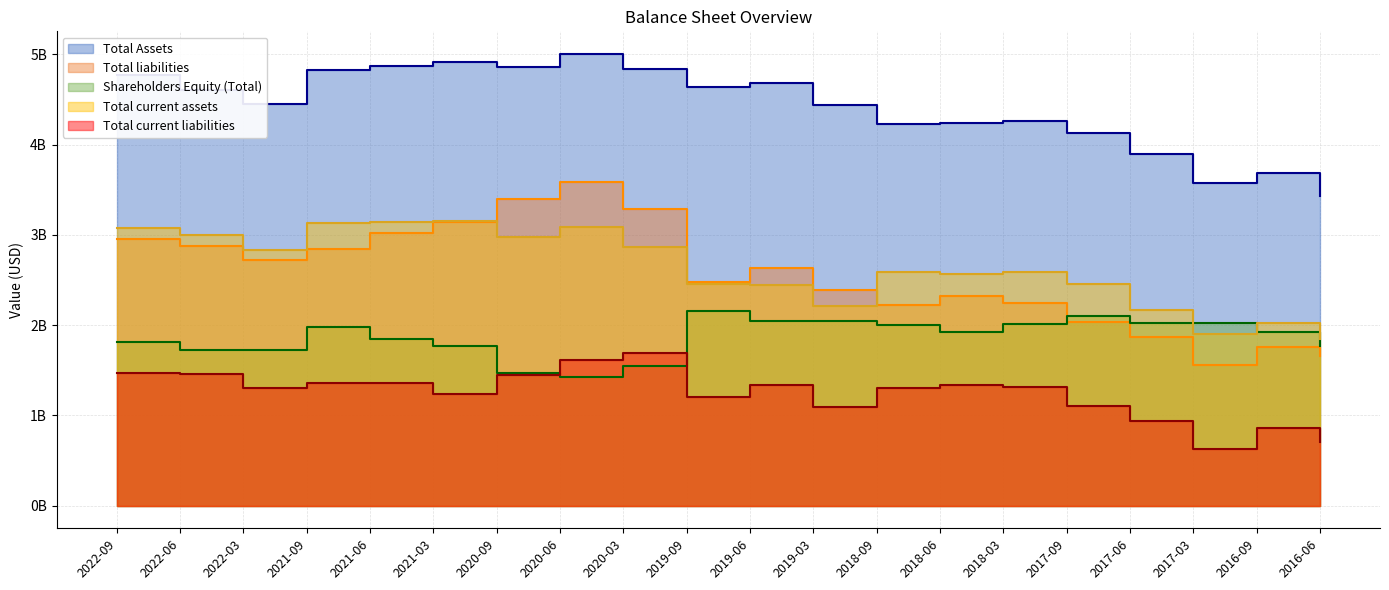

What is the difference between the second highest and minimum values in the Shareholders Equity (Total) series?

0.7